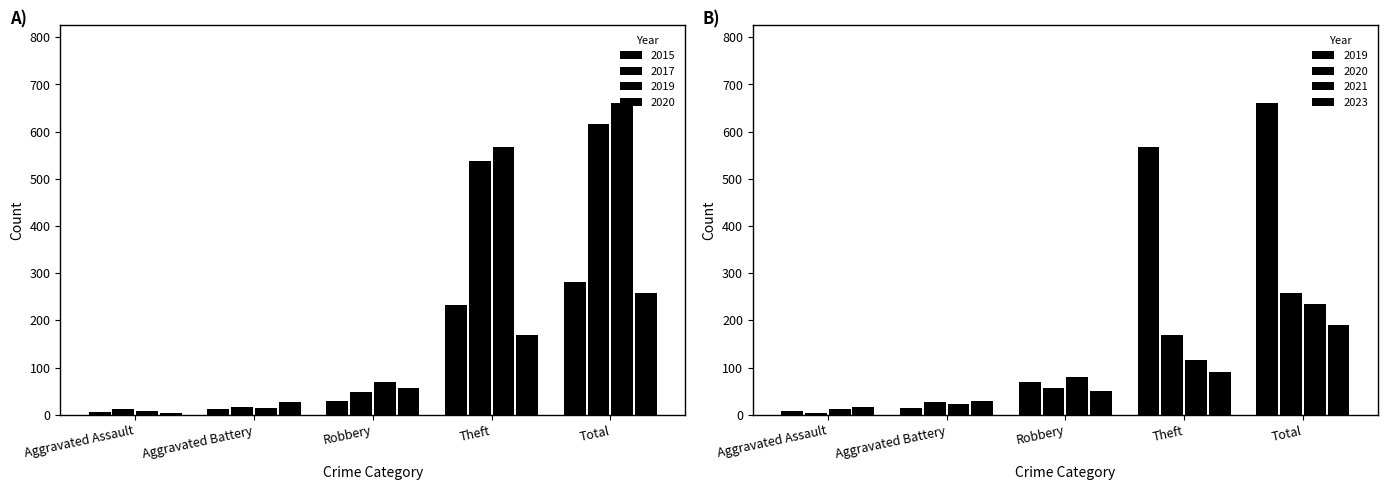

Between Theft and Total, which series saw the biggest shift?

2021